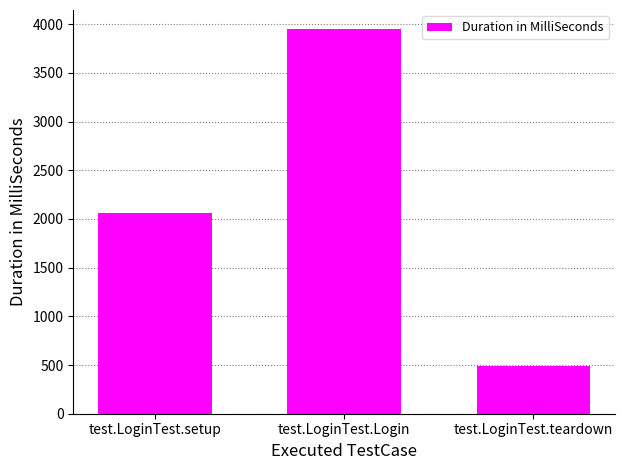

Does the chart contain any negative values?

No